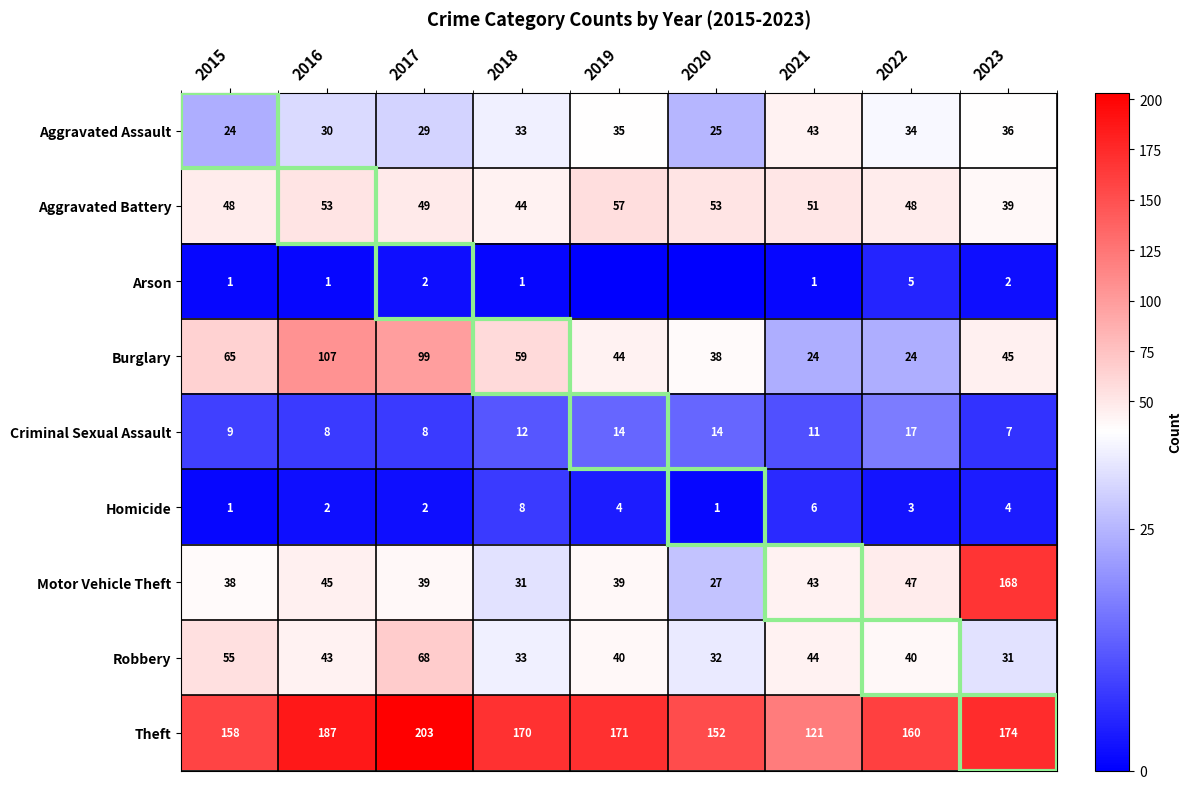

Rank the series at 2016 from lowest to highest value.

Arson, Homicide, Criminal Sexual Assault, Aggravated Assault, Robbery, Motor Vehicle Theft, Aggravated Battery, Burglary, Theft